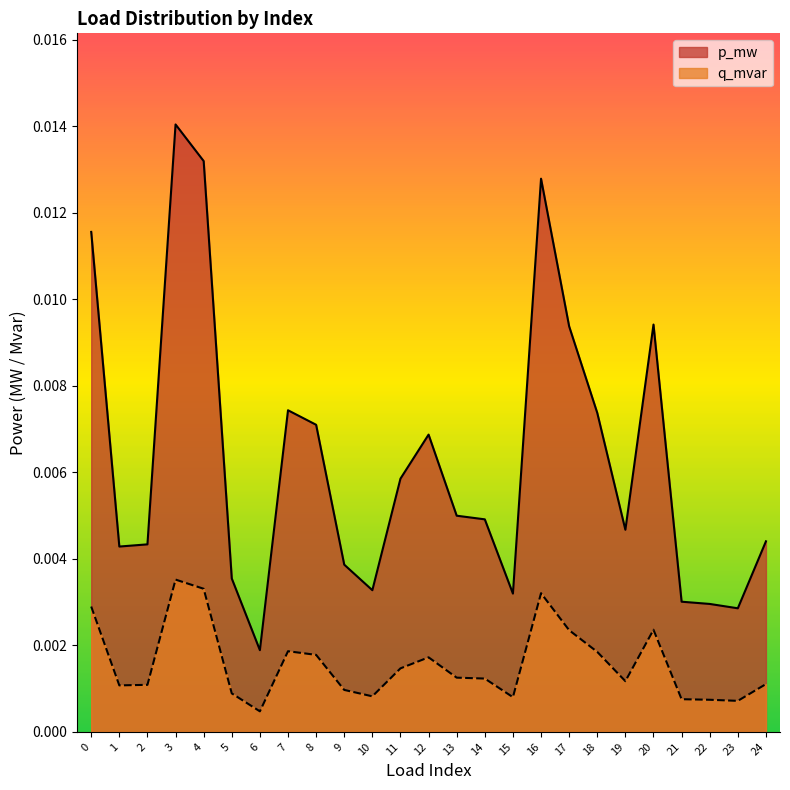

What are all the series names shown in the legend?

p_mw, q_mvar